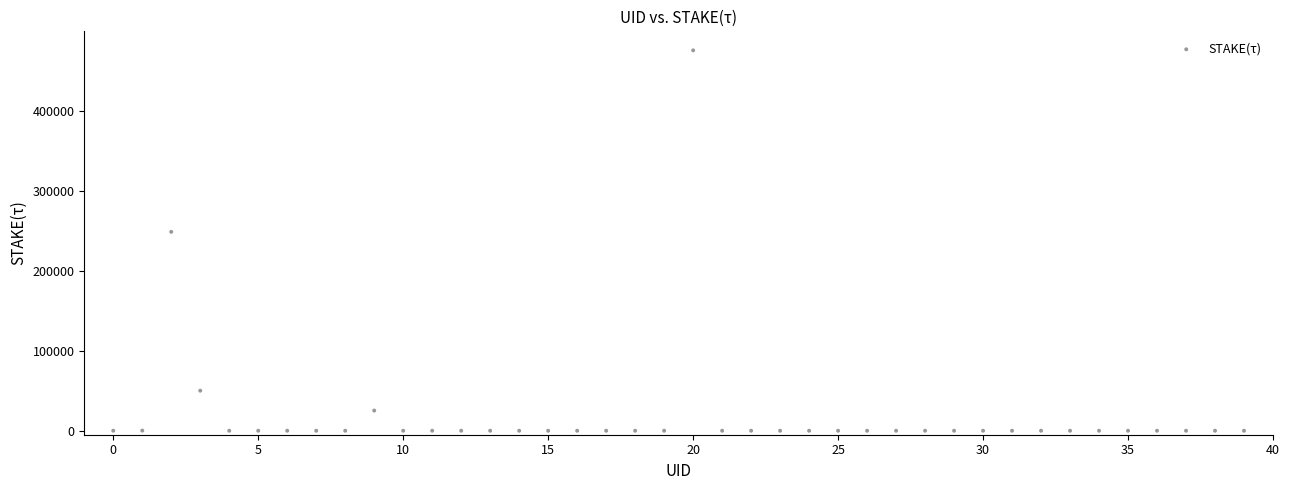

What Y value in the scatter plot is closest to 237784?

248652.0